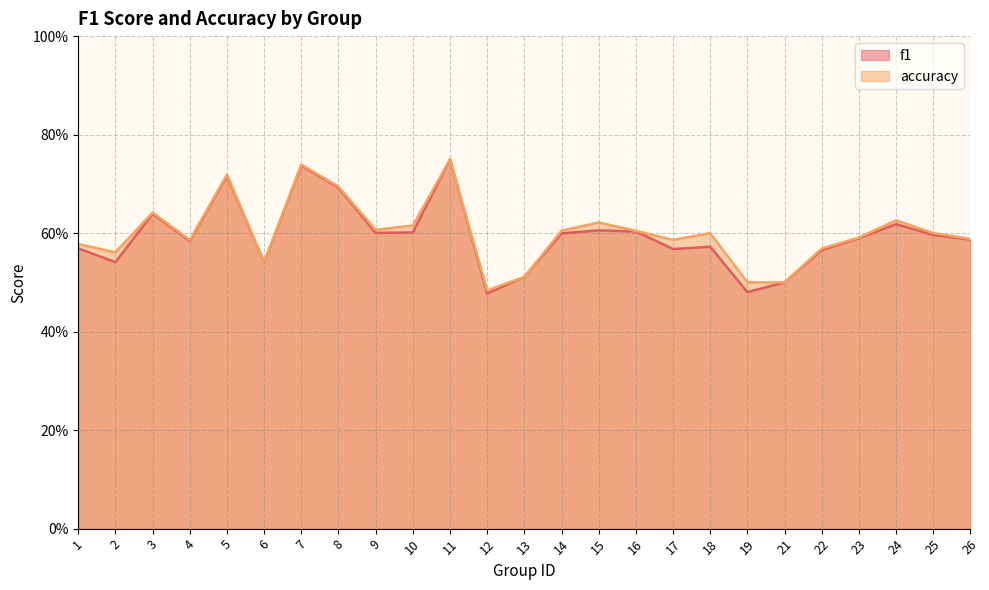

True or false: f1 and accuracy cross at least once.

False